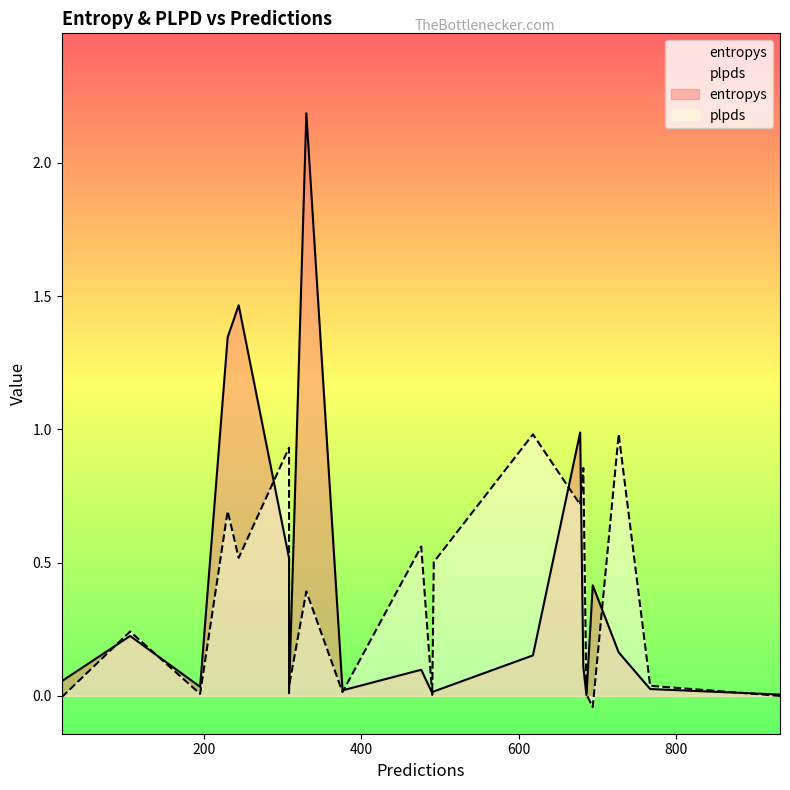

Is it true that plpds equals 0.2 at 244?

False